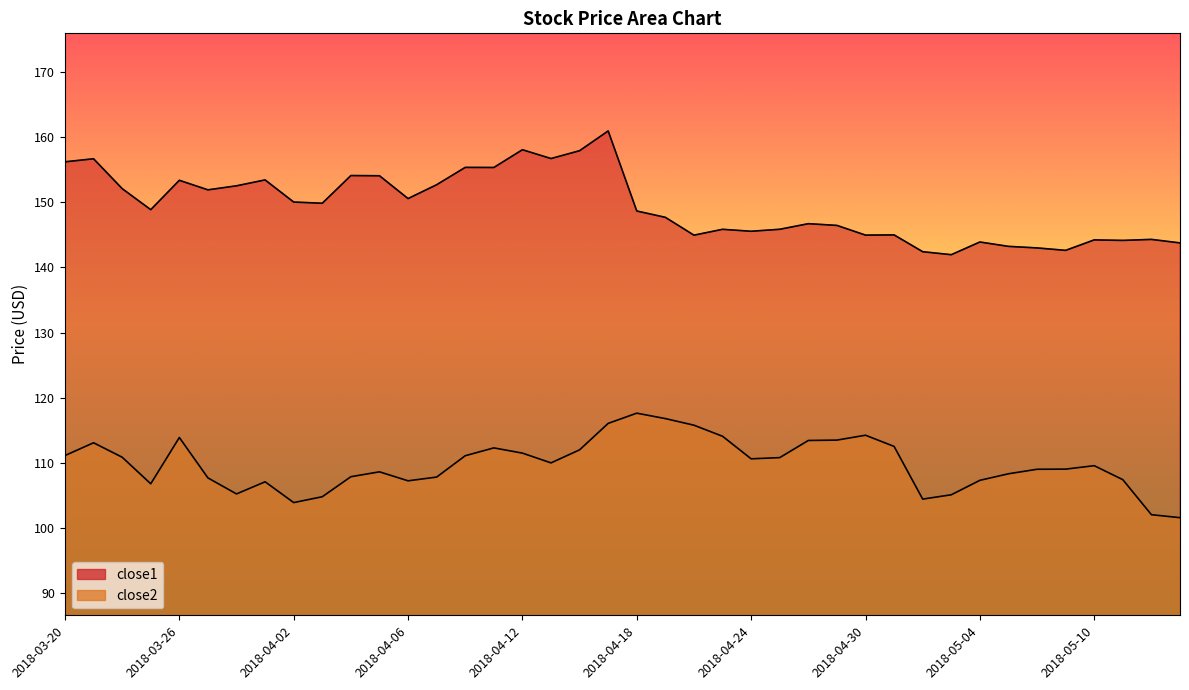

Reading left to right, what are all the values shown in this chart?

close1: 2018-03-20=156.2	2018-03-21=156.7	2018-03-22=152.1	2018-03-23=148.9	2018-03-26=153.4	2018-03-27=151.9	2018-03-28=152.5	2018-03-29=153.4	2018-04-02=150.0	2018-04-03=149.9	2018-04-04=154.1	2018-04-05=154.1	2018-04-06=150.6	2018-04-09=152.7	2018-04-10=155.4	2018-04-11=155.4	2018-04-12=158.1	2018-04-13=156.7	2018-04-16=157.9	2018-04-17=161.0	2018-04-18=148.7	2018-04-19=147.7	2018-04-20=145.0	2018-04-23=145.9	2018-04-24=145.6	2018-04-25=145.9	2018-04-26=146.7	2018-04-27=146.5	2018-04-30=145.0	2018-05-01=145.0	2018-05-02=142.4	2018-05-03=142.0	2018-05-04=143.9	2018-05-07=143.2	2018-05-08=143.0	2018-05-09=142.6	2018-05-10=144.2	2018-05-11=144.2	2018-05-14=144.3	2018-05-15=143.8
close2: 2018-03-20=111.1	2018-03-21=113.1	2018-03-22=110.8	2018-03-23=106.8	2018-03-26=113.9	2018-03-27=107.7	2018-03-28=105.2	2018-03-29=107.1	2018-04-02=103.9	2018-04-03=104.8	2018-04-04=107.8	2018-04-05=108.6	2018-04-06=107.2	2018-04-09=107.8	2018-04-10=111.1	2018-04-11=112.3	2018-04-12=111.5	2018-04-13=110.0	2018-04-16=112.0	2018-04-17=116.0	2018-04-18=117.6	2018-04-19=116.8	2018-04-20=115.8	2018-04-23=114.1	2018-04-24=110.6	2018-04-25=110.8	2018-04-26=113.4	2018-04-27=113.5	2018-04-30=114.2	2018-05-01=112.5	2018-05-02=104.4	2018-05-03=105.1	2018-05-04=107.3	2018-05-07=108.3	2018-05-08=109.0	2018-05-09=109.0	2018-05-10=109.5	2018-05-11=107.4	2018-05-14=102.0	2018-05-15=101.5